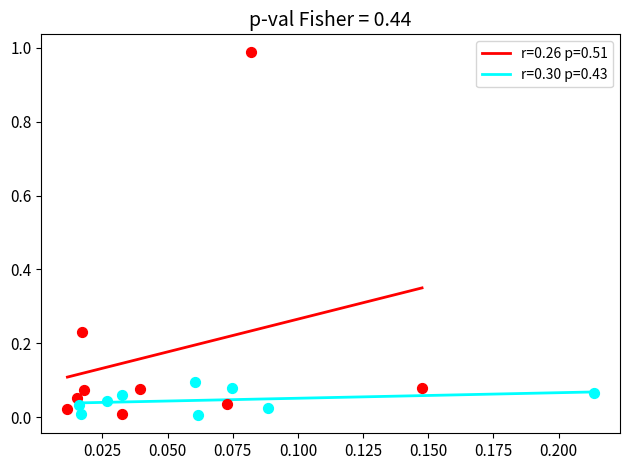

Which series has the largest Y range (max minus min)?

r=0.26 p=0.51